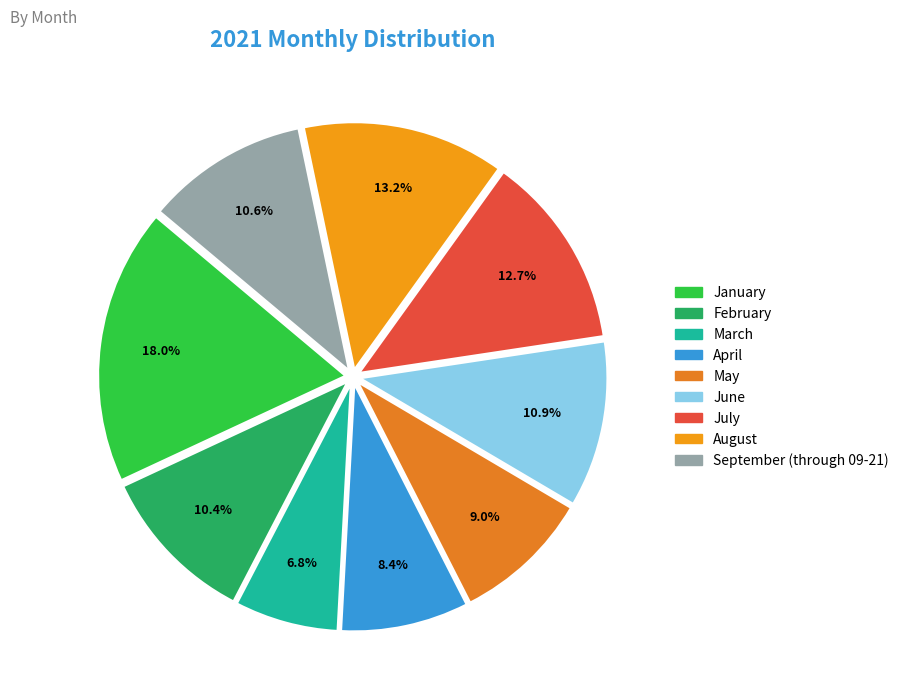

What is the largest slice in the pie chart?

January